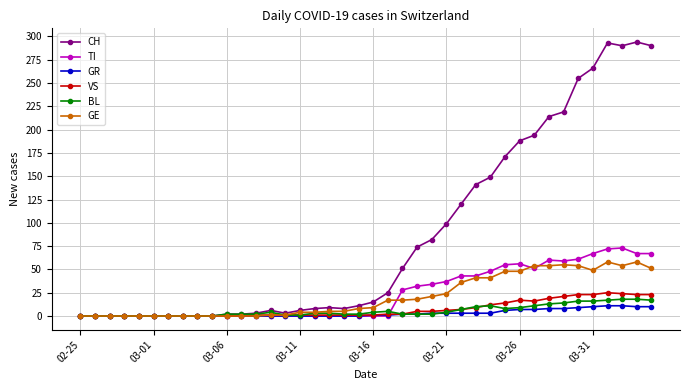

Which series ends up on top after the final intersection of GR and TI?

TI